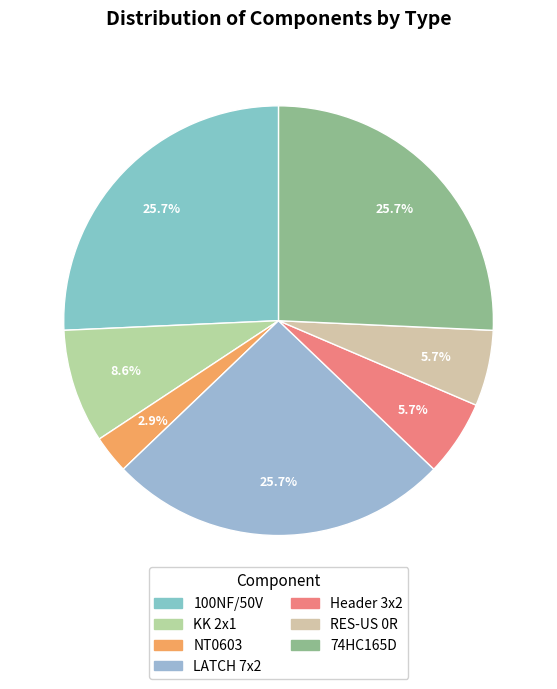

Between LATCH 7x2 and 74HC165D, which is larger?

LATCH 7x2